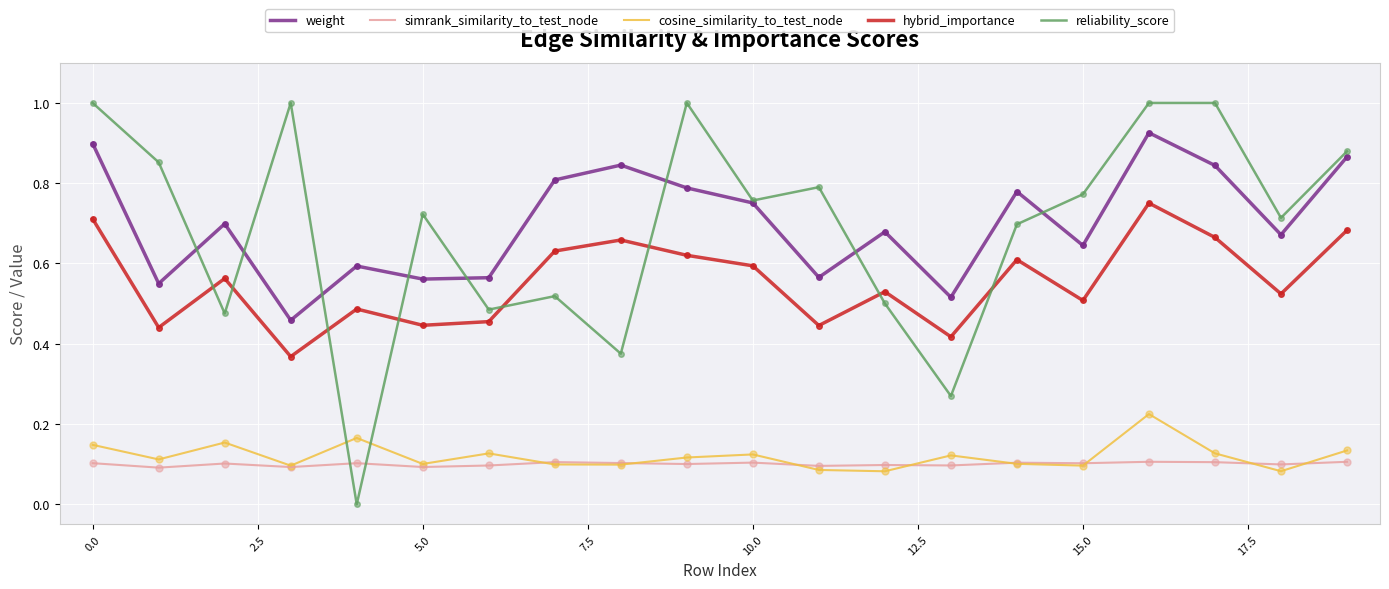

Which series has the largest total across all categories?

weight